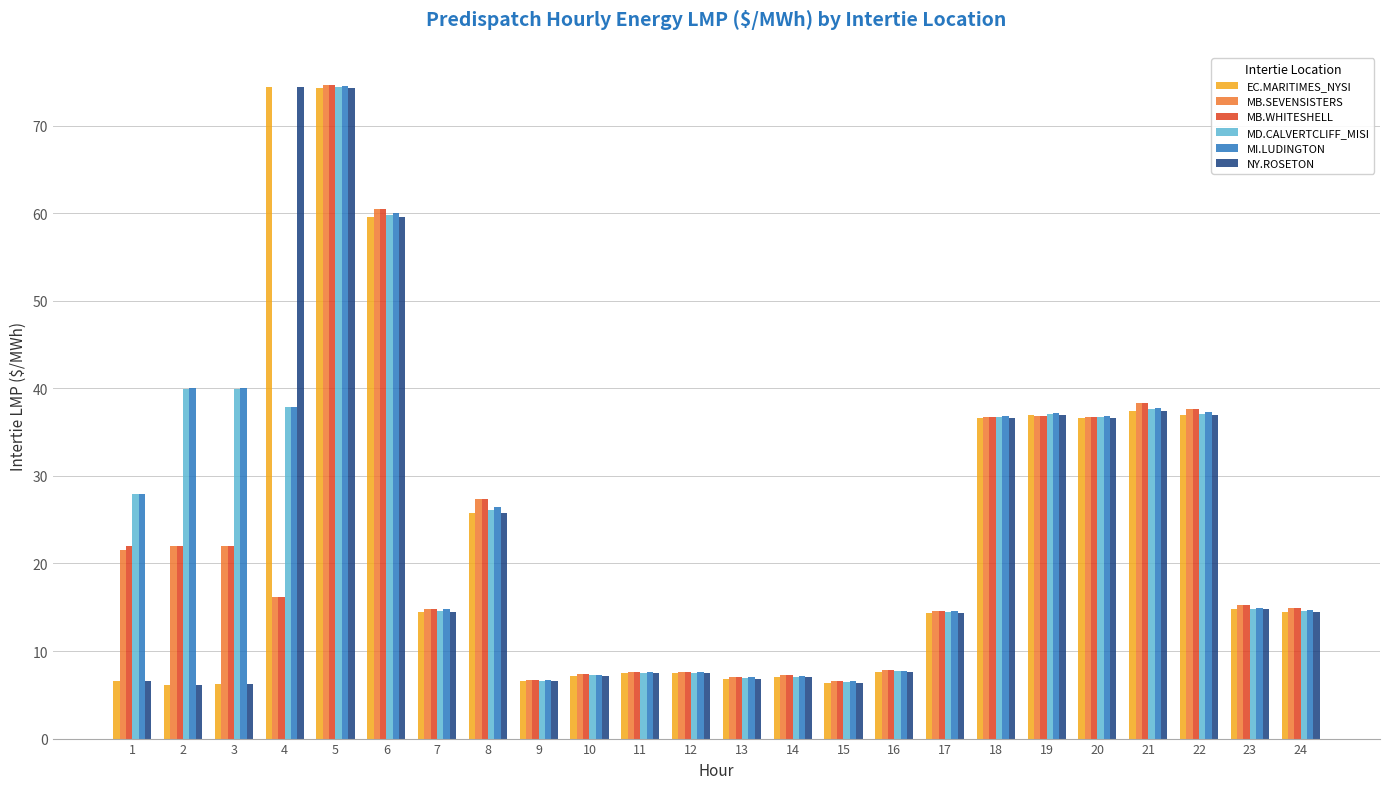

The MI.LUDINGTON series shows 14.9 at 23. True or false?

True